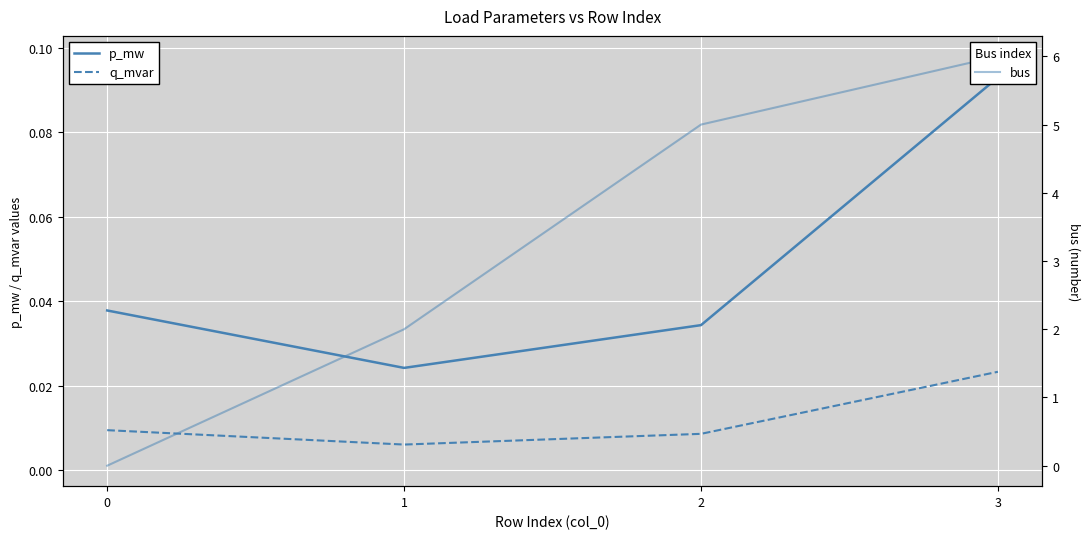

Count the p_mw values in the range 0 to 1.

4